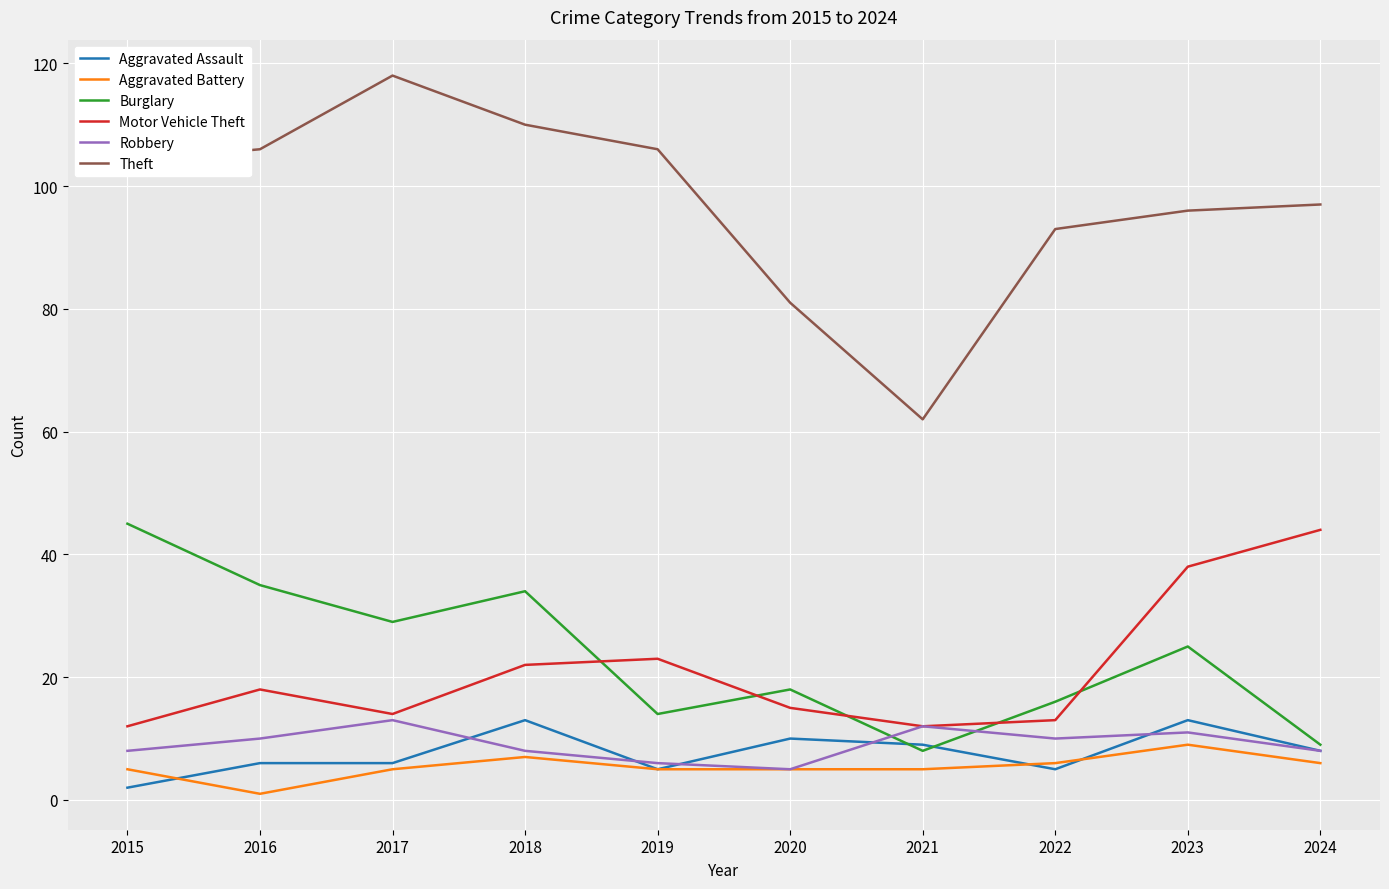

Which series has the largest range (max minus min)?

Theft